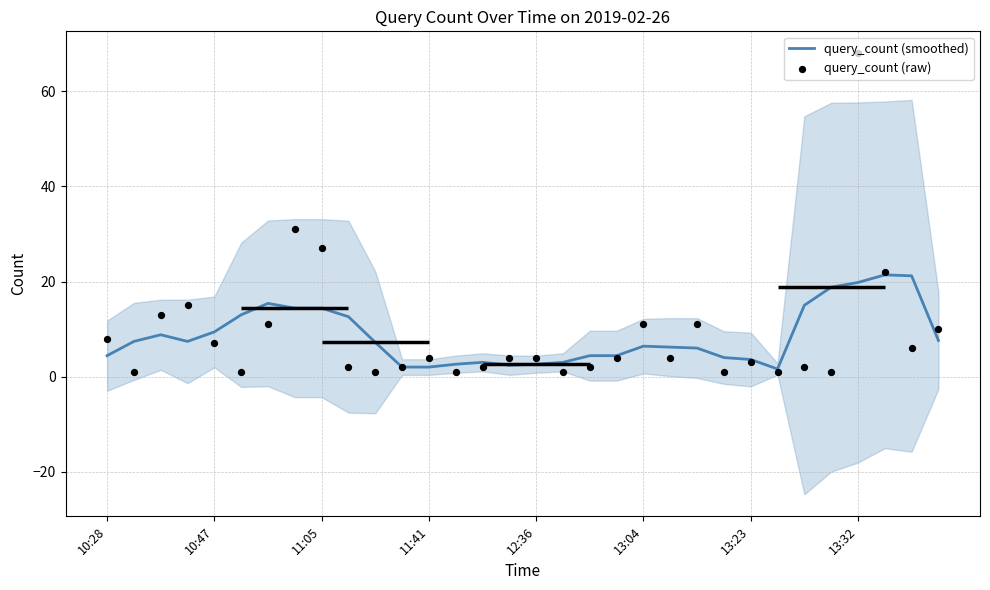

Which series reaches the minimum Y coordinate?

query_count (raw)